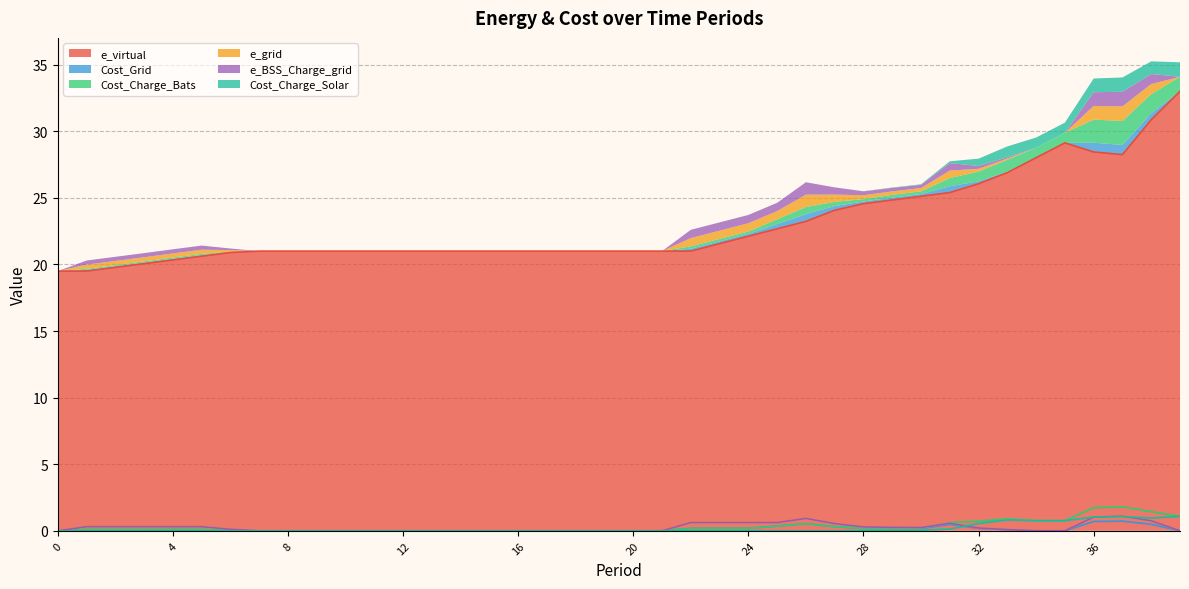

How many data points in e_virtual are above 21?

17